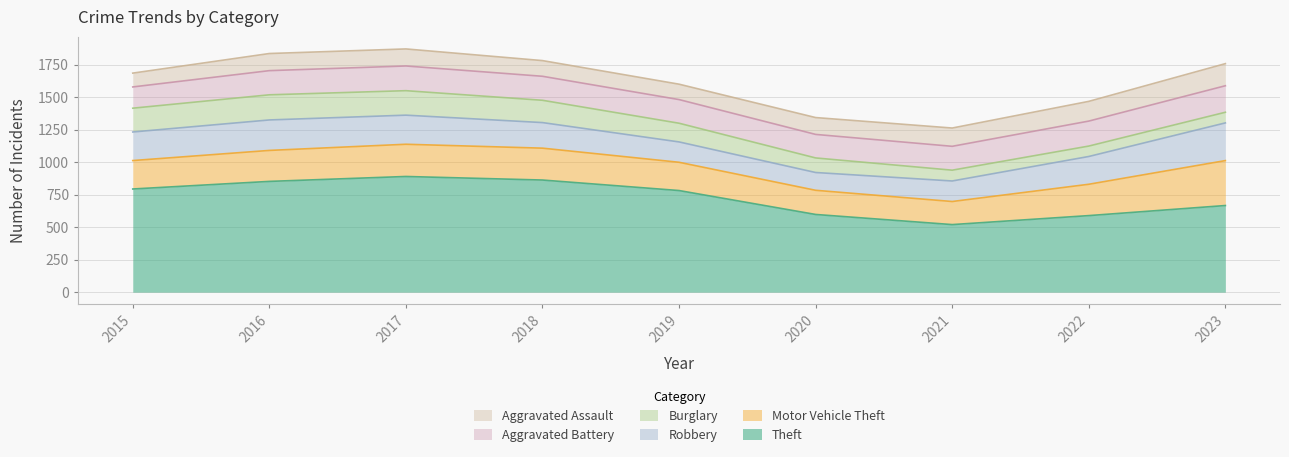

What is the sum of all Theft values?

6551.0